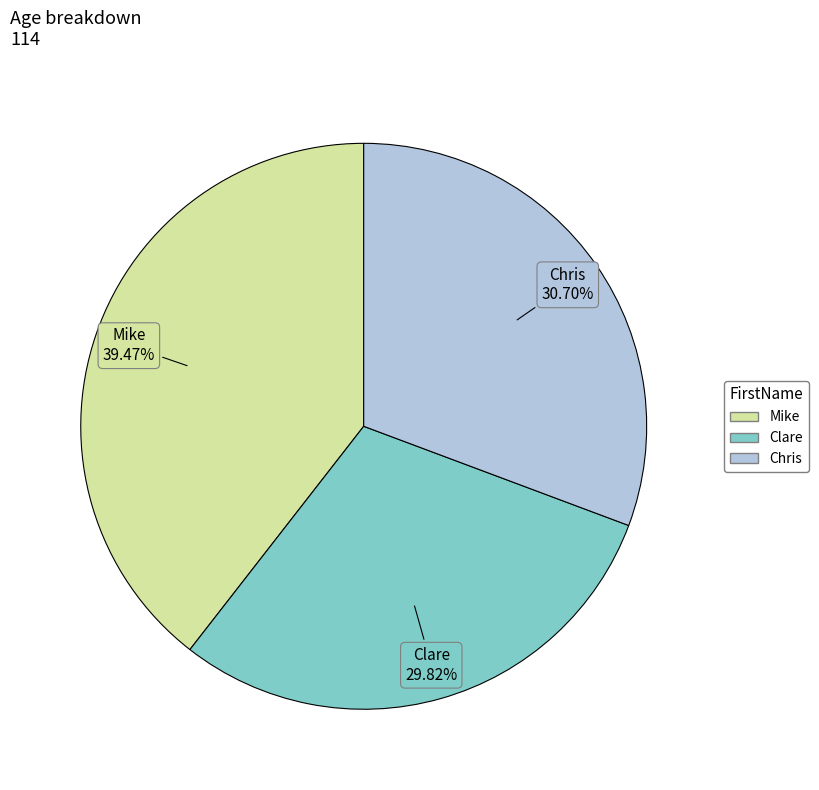

The Mike slice represents 39% of the pie. True or false?

True